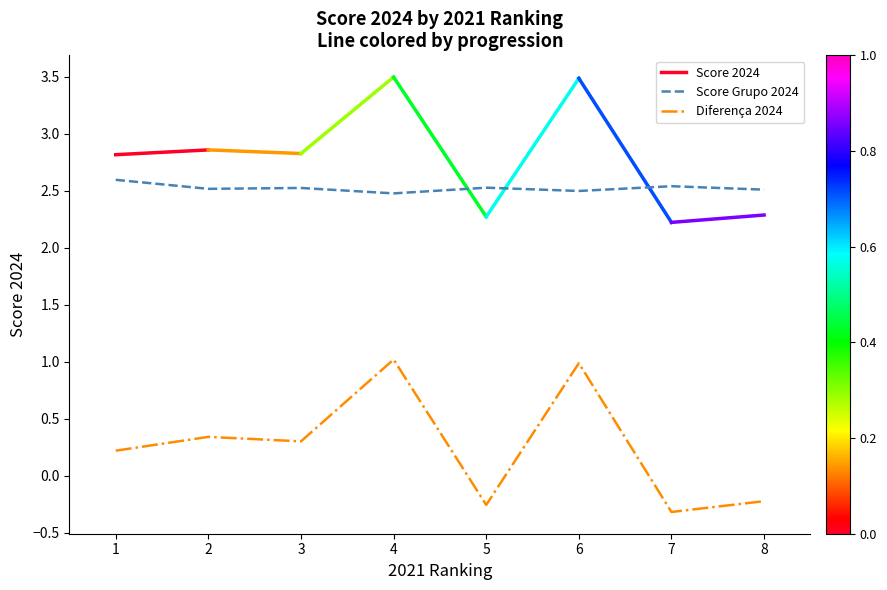

The value of Score Grupo 2024 at 6 is 4.1. True or false?

False